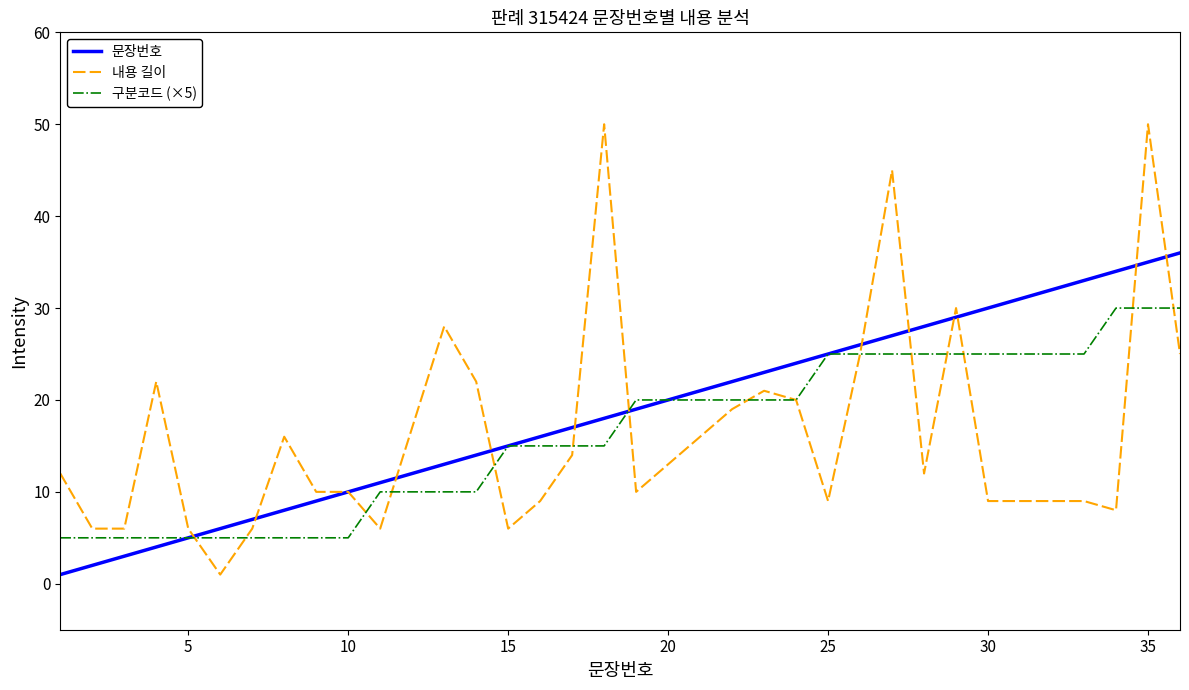

Which series has the largest range (max minus min)?

내용 길이